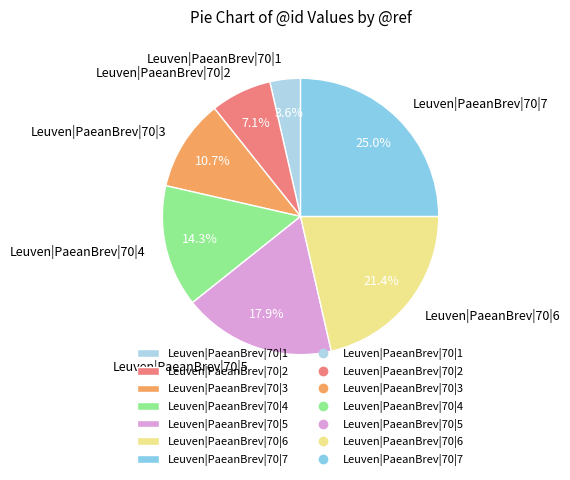

Do Leuven|PaeanBrev|70|1 and Leuven|PaeanBrev|70|7 together represent more than half of the pie?

No